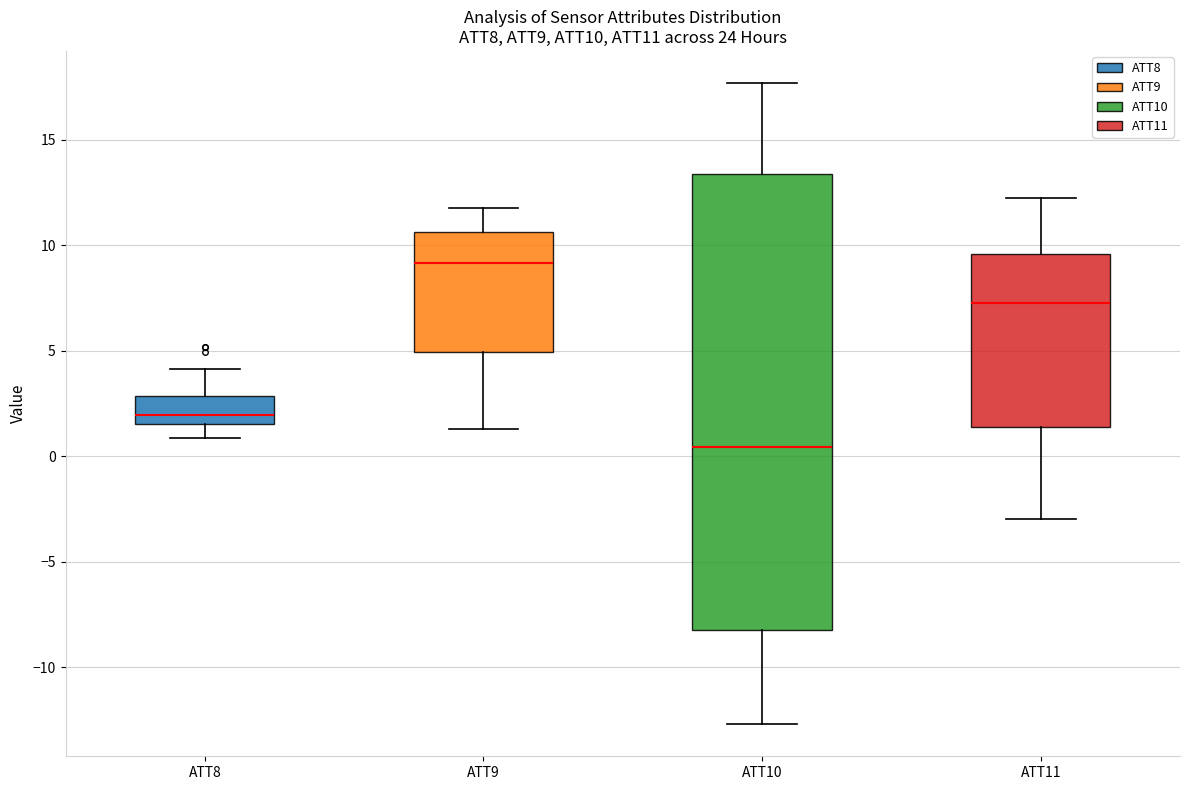

Where is the upper edge of the box for ATT10 on the y-axis? The values are not printed on the chart, so give them approximately, as read against the axis.

13.5